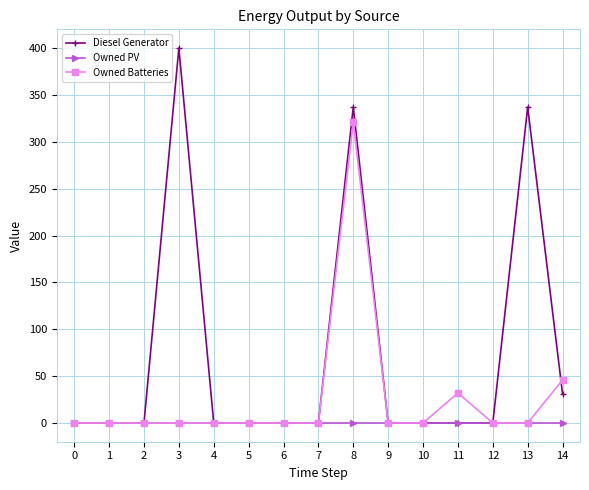

The Owned PV series shows 0 at 12. True or false?

True